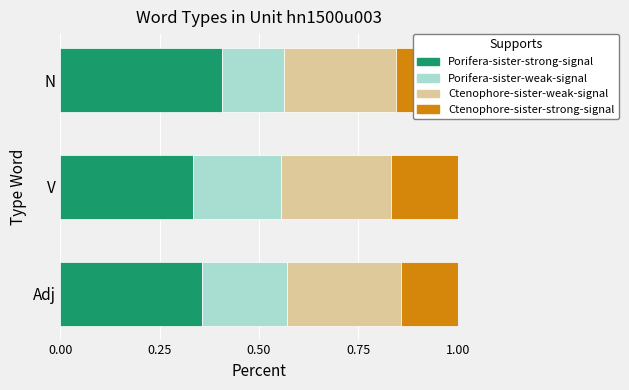

Which category has the highest value in the Porifera-sister-strong-signal series?

N